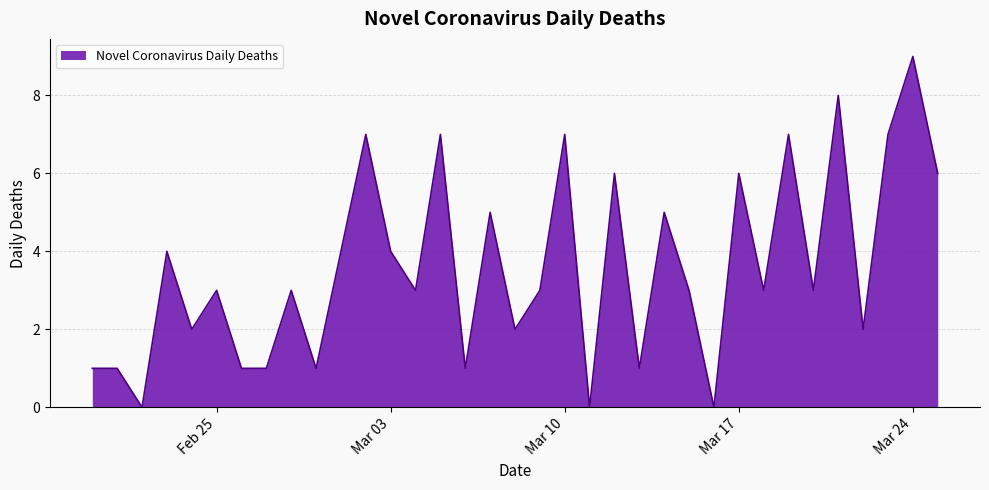

What is the maximum value shown in the chart?

9